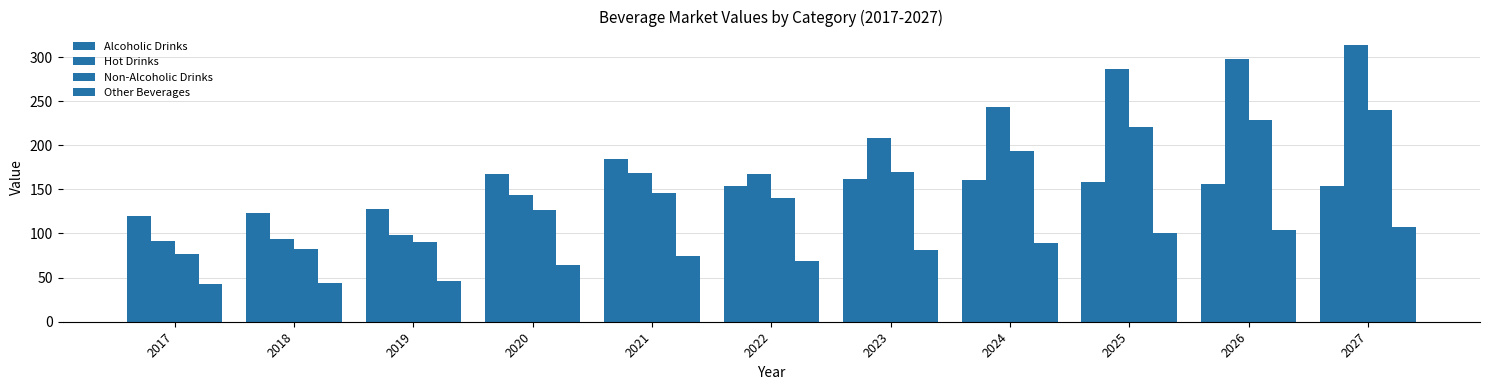

How many groups of bars are there?

11